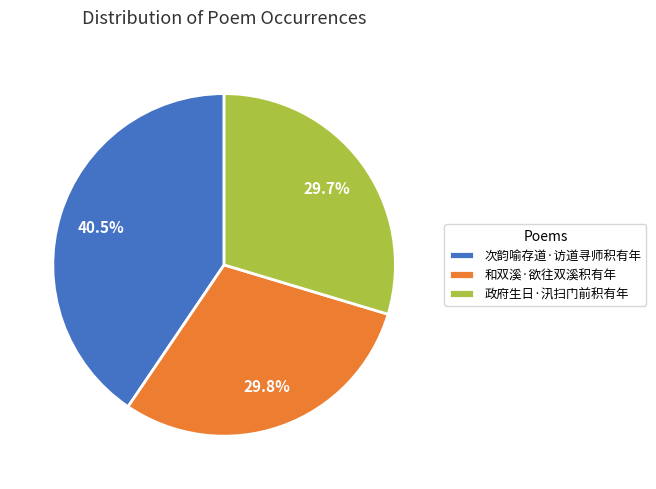

Approximately how many times larger is the value at 次韵喻存道·访道寻师积有年 compared to 和双溪·欲往双溪积有年?

1.4